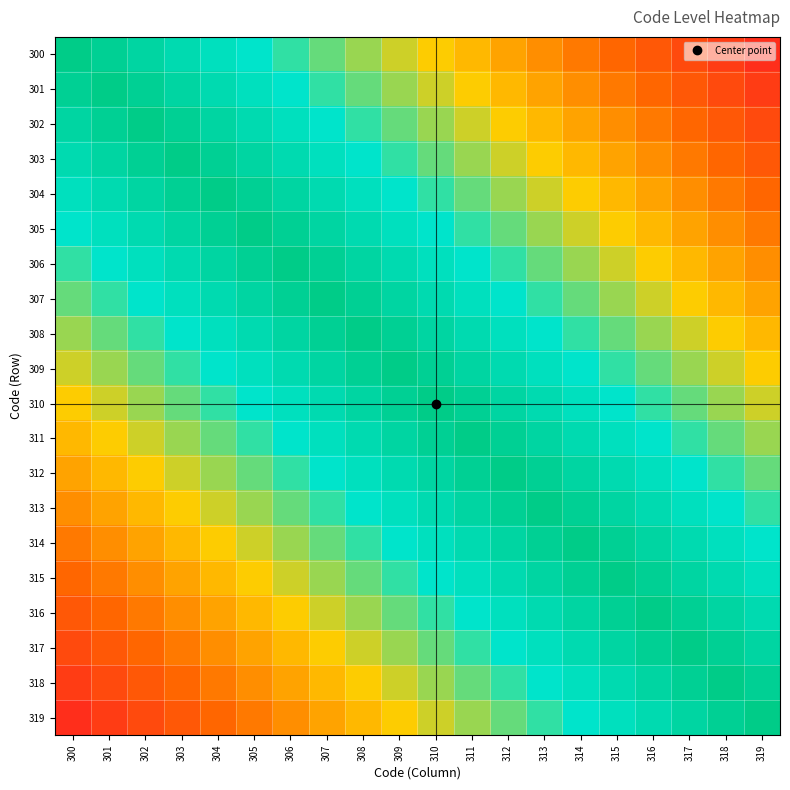

Reading right to left, what are all the values shown in this chart?

300: 319=5000.0	318=10000.0	317=15000.0	316=20000.0	315=25000.0	314=30000.0	313=35000.0	312=40000.0	311=45000.0	310=50000.0	309=55000.0	308=60000.0	307=65000.0	306=70000.0	305=75000.0	304=80000.0	303=85000.0	302=90000.0	301=95000.0	300=100000.0
301: 319=10000.0	318=15000.0	317=20000.0	316=25000.0	315=30000.0	314=35000.0	313=40000.0	312=45000.0	311=50000.0	310=55000.0	309=60000.0	308=65000.0	307=70000.0	306=75000.0	305=80000.0	304=85000.0	303=90000.0	302=95000.0	301=100000.0	300=95000.0
302: 319=15000.0	318=20000.0	317=25000.0	316=30000.0	315=35000.0	314=40000.0	313=45000.0	312=50000.0	311=55000.0	310=60000.0	309=65000.0	308=70000.0	307=75000.0	306=80000.0	305=85000.0	304=90000.0	303=95000.0	302=100000.0	301=95000.0	300=90000.0
303: 319=20000.0	318=25000.0	317=30000.0	316=35000.0	315=40000.0	314=45000.0	313=50000.0	312=55000.0	311=60000.0	310=65000.0	309=70000.0	308=75000.0	307=80000.0	306=85000.0	305=90000.0	304=95000.0	303=100000.0	302=95000.0	301=90000.0	300=85000.0
304: 319=25000.0	318=30000.0	317=35000.0	316=40000.0	315=45000.0	314=50000.0	313=55000.0	312=60000.0	311=65000.0	310=70000.0	309=75000.0	308=80000.0	307=85000.0	306=90000.0	305=95000.0	304=100000.0	303=95000.0	302=90000.0	301=85000.0	300=80000.0
305: 319=30000.0	318=35000.0	317=40000.0	316=45000.0	315=50000.0	314=55000.0	313=60000.0	312=65000.0	311=70000.0	310=75000.0	309=80000.0	308=85000.0	307=90000.0	306=95000.0	305=100000.0	304=95000.0	303=90000.0	302=85000.0	301=80000.0	300=75000.0
306: 319=35000.0	318=40000.0	317=45000.0	316=50000.0	315=55000.0	314=60000.0	313=65000.0	312=70000.0	311=75000.0	310=80000.0	309=85000.0	308=90000.0	307=95000.0	306=100000.0	305=95000.0	304=90000.0	303=85000.0	302=80000.0	301=75000.0	300=70000.0
307: 319=40000.0	318=45000.0	317=50000.0	316=55000.0	315=60000.0	314=65000.0	313=70000.0	312=75000.0	311=80000.0	310=85000.0	309=90000.0	308=95000.0	307=100000.0	306=95000.0	305=90000.0	304=85000.0	303=80000.0	302=75000.0	301=70000.0	300=65000.0
308: 319=45000.0	318=50000.0	317=55000.0	316=60000.0	315=65000.0	314=70000.0	313=75000.0	312=80000.0	311=85000.0	310=90000.0	309=95000.0	308=100000.0	307=95000.0	306=90000.0	305=85000.0	304=80000.0	303=75000.0	302=70000.0	301=65000.0	300=60000.0
309: 319=50000.0	318=55000.0	317=60000.0	316=65000.0	315=70000.0	314=75000.0	313=80000.0	312=85000.0	311=90000.0	310=95000.0	309=100000.0	308=95000.0	307=90000.0	306=85000.0	305=80000.0	304=75000.0	303=70000.0	302=65000.0	301=60000.0	300=55000.0
310: 319=55000.0	318=60000.0	317=65000.0	316=70000.0	315=75000.0	314=80000.0	313=85000.0	312=90000.0	311=95000.0	310=100000.0	309=95000.0	308=90000.0	307=85000.0	306=80000.0	305=75000.0	304=70000.0	303=65000.0	302=60000.0	301=55000.0	300=50000.0
311: 319=60000.0	318=65000.0	317=70000.0	316=75000.0	315=80000.0	314=85000.0	313=90000.0	312=95000.0	311=100000.0	310=95000.0	309=90000.0	308=85000.0	307=80000.0	306=75000.0	305=70000.0	304=65000.0	303=60000.0	302=55000.0	301=50000.0	300=45000.0
312: 319=65000.0	318=70000.0	317=75000.0	316=80000.0	315=85000.0	314=90000.0	313=95000.0	312=100000.0	311=95000.0	310=90000.0	309=85000.0	308=80000.0	307=75000.0	306=70000.0	305=65000.0	304=60000.0	303=55000.0	302=50000.0	301=45000.0	300=40000.0
313: 319=70000.0	318=75000.0	317=80000.0	316=85000.0	315=90000.0	314=95000.0	313=100000.0	312=95000.0	311=90000.0	310=85000.0	309=80000.0	308=75000.0	307=70000.0	306=65000.0	305=60000.0	304=55000.0	303=50000.0	302=45000.0	301=40000.0	300=35000.0
314: 319=75000.0	318=80000.0	317=85000.0	316=90000.0	315=95000.0	314=100000.0	313=95000.0	312=90000.0	311=85000.0	310=80000.0	309=75000.0	308=70000.0	307=65000.0	306=60000.0	305=55000.0	304=50000.0	303=45000.0	302=40000.0	301=35000.0	300=30000.0
315: 319=80000.0	318=85000.0	317=90000.0	316=95000.0	315=100000.0	314=95000.0	313=90000.0	312=85000.0	311=80000.0	310=75000.0	309=70000.0	308=65000.0	307=60000.0	306=55000.0	305=50000.0	304=45000.0	303=40000.0	302=35000.0	301=30000.0	300=25000.0
316: 319=85000.0	318=90000.0	317=95000.0	316=100000.0	315=95000.0	314=90000.0	313=85000.0	312=80000.0	311=75000.0	310=70000.0	309=65000.0	308=60000.0	307=55000.0	306=50000.0	305=45000.0	304=40000.0	303=35000.0	302=30000.0	301=25000.0	300=20000.0
317: 319=90000.0	318=95000.0	317=100000.0	316=95000.0	315=90000.0	314=85000.0	313=80000.0	312=75000.0	311=70000.0	310=65000.0	309=60000.0	308=55000.0	307=50000.0	306=45000.0	305=40000.0	304=35000.0	303=30000.0	302=25000.0	301=20000.0	300=15000.0
318: 319=95000.0	318=100000.0	317=95000.0	316=90000.0	315=85000.0	314=80000.0	313=75000.0	312=70000.0	311=65000.0	310=60000.0	309=55000.0	308=50000.0	307=45000.0	306=40000.0	305=35000.0	304=30000.0	303=25000.0	302=20000.0	301=15000.0	300=10000.0
319: 319=100000.0	318=95000.0	317=90000.0	316=85000.0	315=80000.0	314=75000.0	313=70000.0	312=65000.0	311=60000.0	310=55000.0	309=50000.0	308=45000.0	307=40000.0	306=35000.0	305=30000.0	304=25000.0	303=20000.0	302=15000.0	301=10000.0	300=5000.0